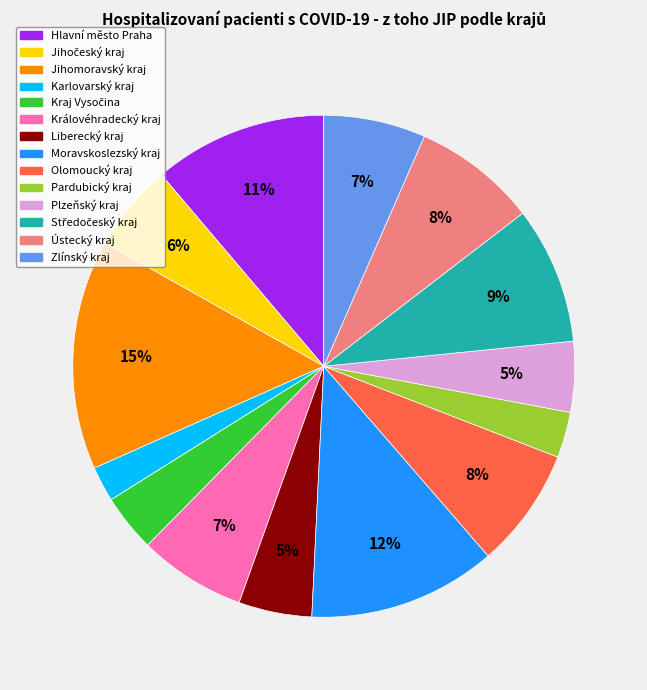

To the nearest percent, what is the difference between the Liberecký kraj and Pardubický kraj slice percentages?

2%